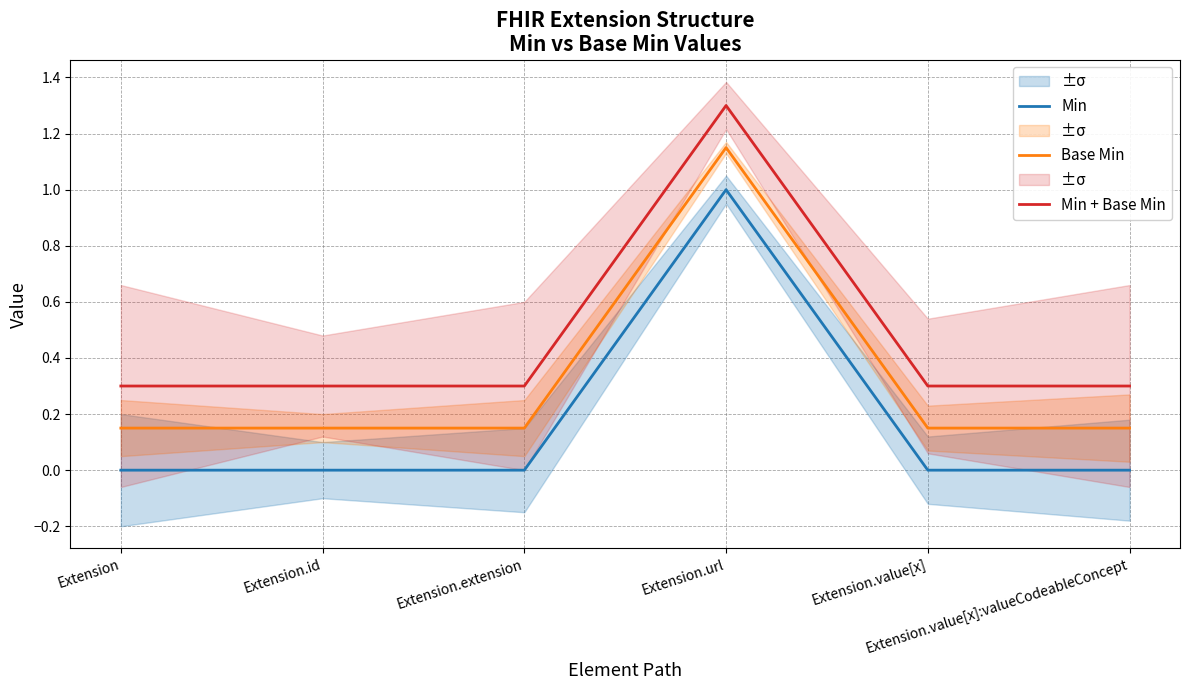

True or false: Base Min and Min + Base Min intersect in this chart.

False